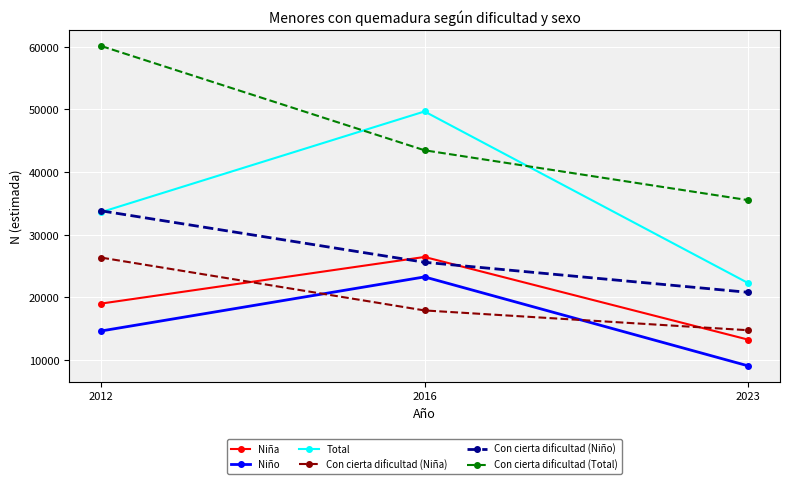

True or false: Niña has a value of 41662 at 2016.

False